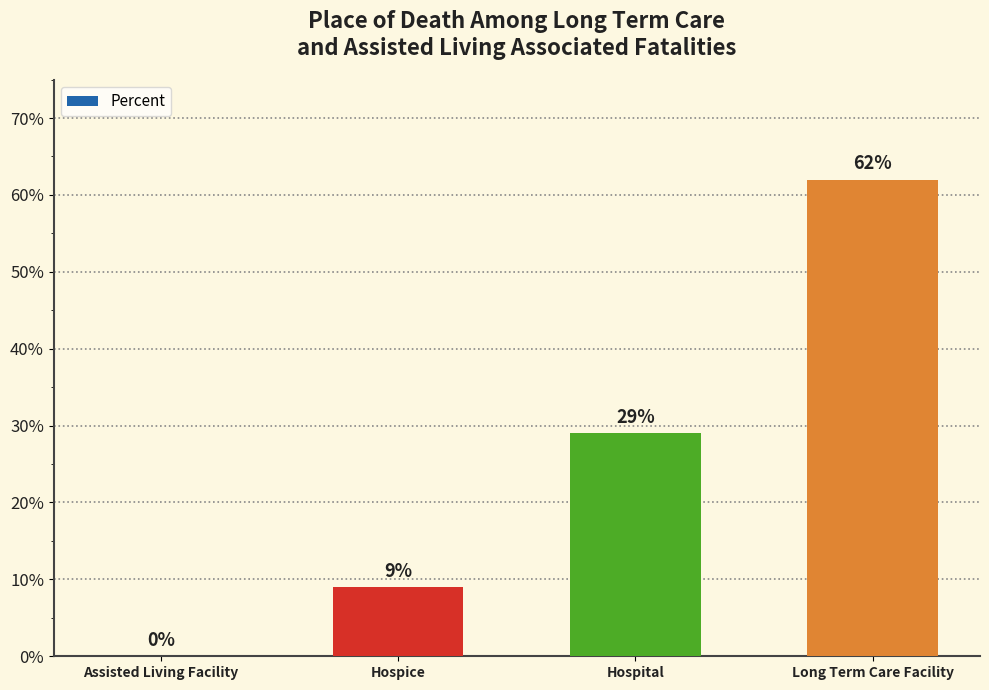

Are the bars horizontal?

No